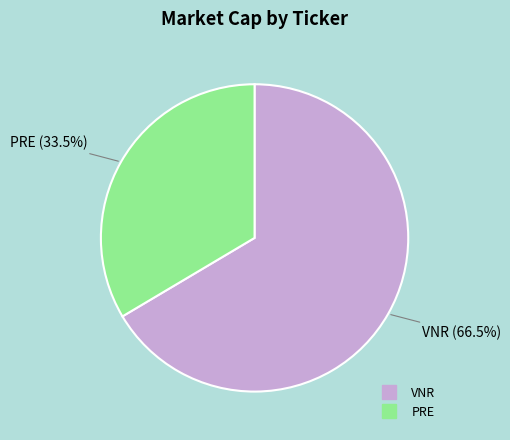

What is the total percentage of PRE and VNR?

100.0%